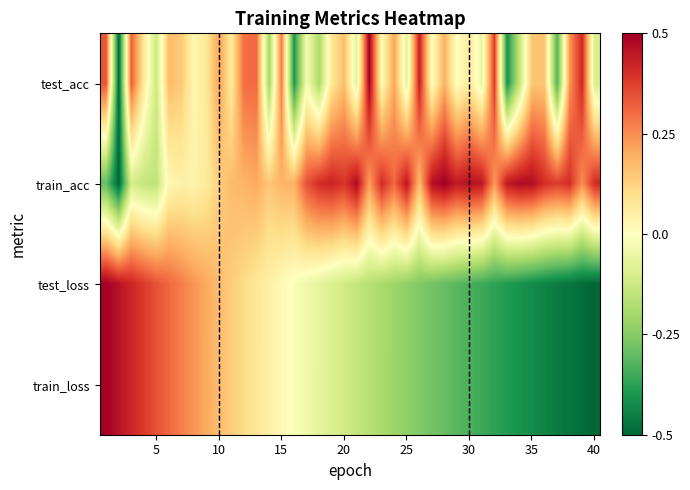

Reading left to right, extract all data points from this chart.

test_acc: 0.3	-0.5	0.3	0.1	-0.1	0.2	0.1	0.0	0.1	0.2	0.1	0.3	0.3	-0.2	0.3	-0.4	-0.0	-0.2	0.1	0.2	-0.1	0.5	0.0	0.2	-0.1	0.4	0.0	0.2	0.0	0.1	-0.1	0.4	-0.4	-0.1	0.2	0.2	-0.3	0.2	0.4	-0.1
train_acc: -0.3	-0.5	-0.1	-0.1	-0.2	0.0	0.0	0.0	0.1	0.1	0.2	0.2	0.2	0.1	0.2	0.2	0.3	0.4	0.4	0.4	0.5	0.2	0.4	0.3	0.5	0.2	0.5	0.5	0.4	0.5	0.5	0.2	0.4	0.5	0.5	0.4	0.4	0.4	0.2	0.4
test_loss: 0.5	0.5	0.4	0.4	0.3	0.3	0.3	0.2	0.2	0.2	0.1	0.1	0.1	0.0	0.0	-0.0	-0.0	-0.1	-0.1	-0.1	-0.1	-0.2	-0.2	-0.2	-0.2	-0.3	-0.3	-0.3	-0.3	-0.3	-0.4	-0.4	-0.4	-0.4	-0.4	-0.4	-0.5	-0.5	-0.5	-0.5
train_loss: 0.5	0.5	0.4	0.4	0.3	0.3	0.3	0.2	0.2	0.2	0.1	0.1	0.1	0.0	0.0	-0.0	-0.0	-0.1	-0.1	-0.1	-0.1	-0.2	-0.2	-0.2	-0.2	-0.3	-0.3	-0.3	-0.3	-0.3	-0.4	-0.4	-0.4	-0.4	-0.4	-0.4	-0.5	-0.5	-0.5	-0.5